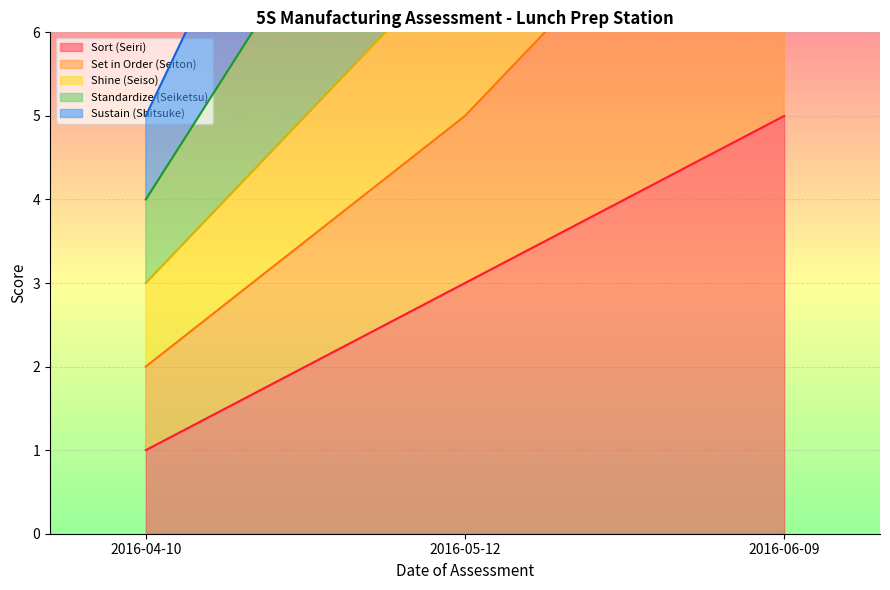

Between 2016-04-10 and 2016-06-09, which series saw the biggest shift?

Sustain (Shitsuke)